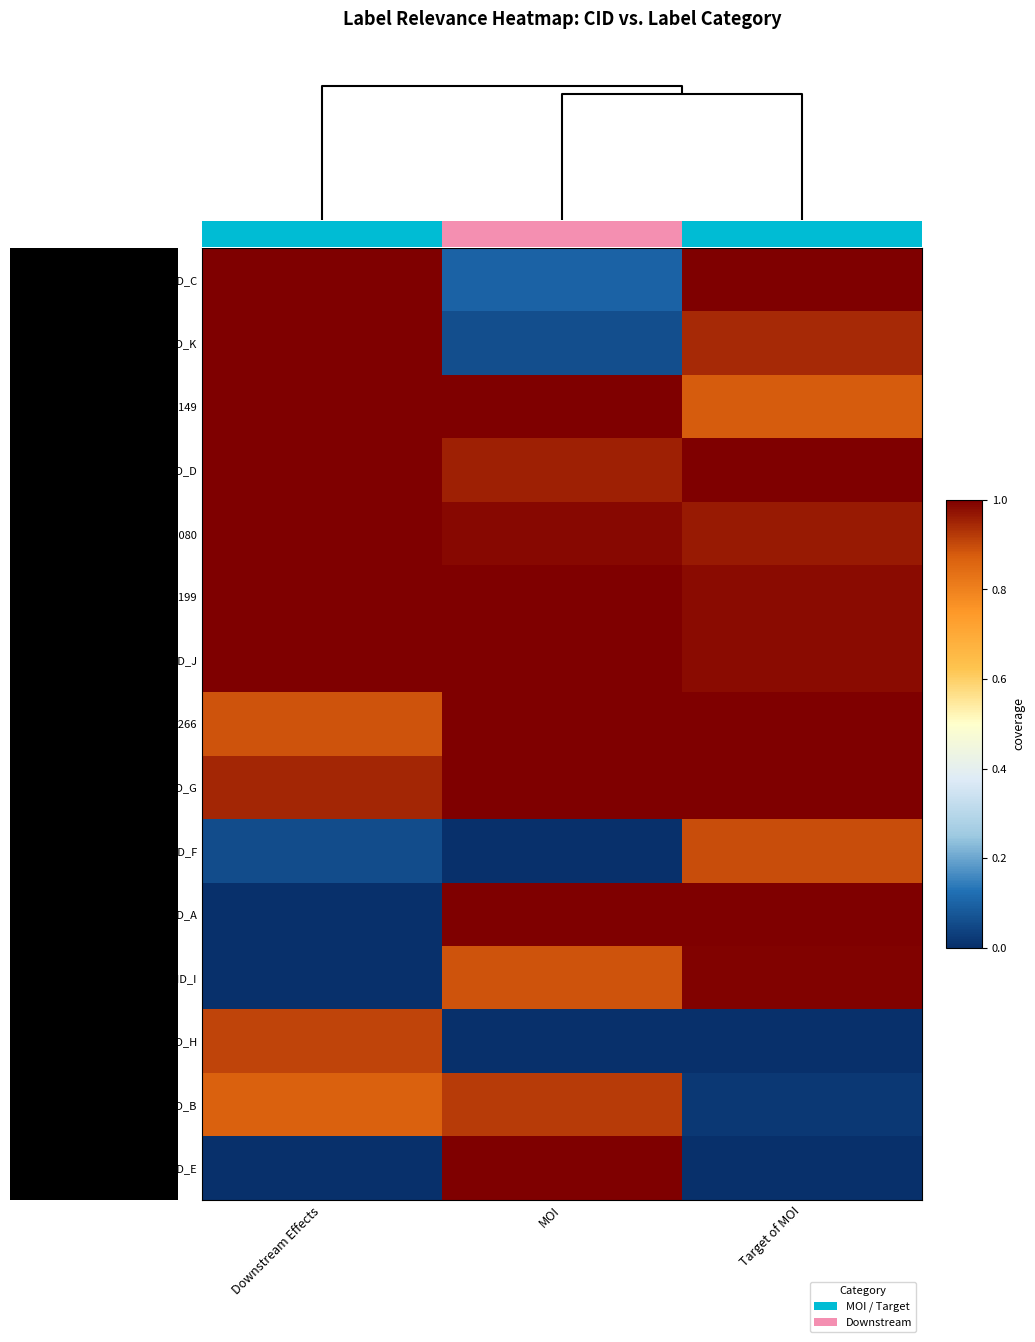

Reading left to right, list all the values displayed in this chart.

CID_C: Downstream Effects=1.0	MOI=0.1	Target of MOI=1.0
CID_K: Downstream Effects=1.0	MOI=0.1	Target of MOI=0.9
134606149: Downstream Effects=1.0	MOI=1.0	Target of MOI=0.9
CID_D: Downstream Effects=1.0	MOI=1.0	Target of MOI=1.0
57319376_154413080: Downstream Effects=1.0	MOI=1.0	Target of MOI=1.0
59826199: Downstream Effects=1.0	MOI=1.0	Target of MOI=1.0
CID_J: Downstream Effects=1.0	MOI=1.0	Target of MOI=1.0
9884266: Downstream Effects=0.9	MOI=1.0	Target of MOI=1.0
CID_G: Downstream Effects=0.9	MOI=1.0	Target of MOI=1.0
CID_F: Downstream Effects=0.1	MOI=0.0	Target of MOI=0.9
CID_A: Downstream Effects=0.0	MOI=1.0	Target of MOI=1.0
CID_I: Downstream Effects=0.0	MOI=0.9	Target of MOI=1.0
CID_H: Downstream Effects=0.9	MOI=0.0	Target of MOI=0.0
CID_B: Downstream Effects=0.9	MOI=0.9	Target of MOI=0.0
CID_E: Downstream Effects=0.0	MOI=1.0	Target of MOI=0.0